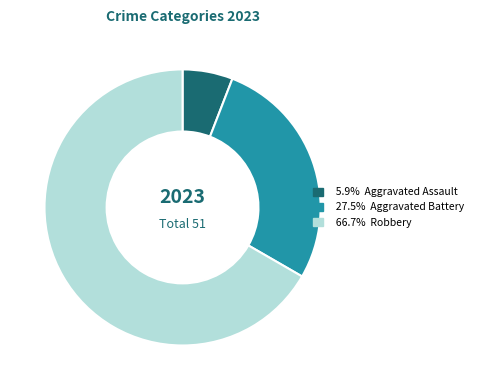

Is there a majority slice in this chart?

Yes